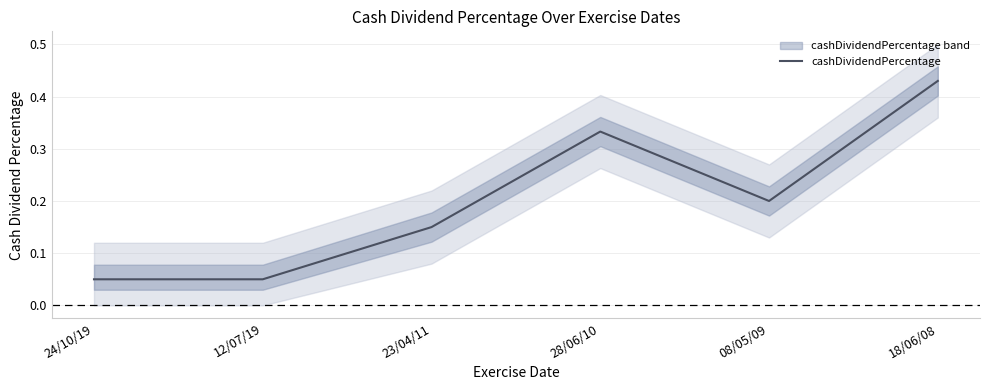

Count the values in the range 0 to 1.

6